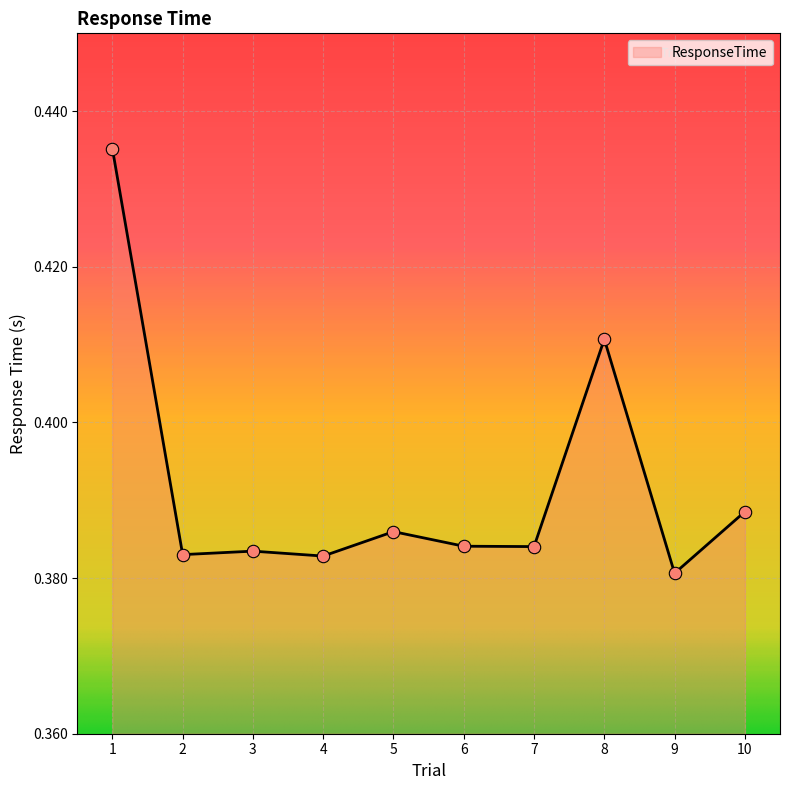

Between 9 and 10, which is larger?

10